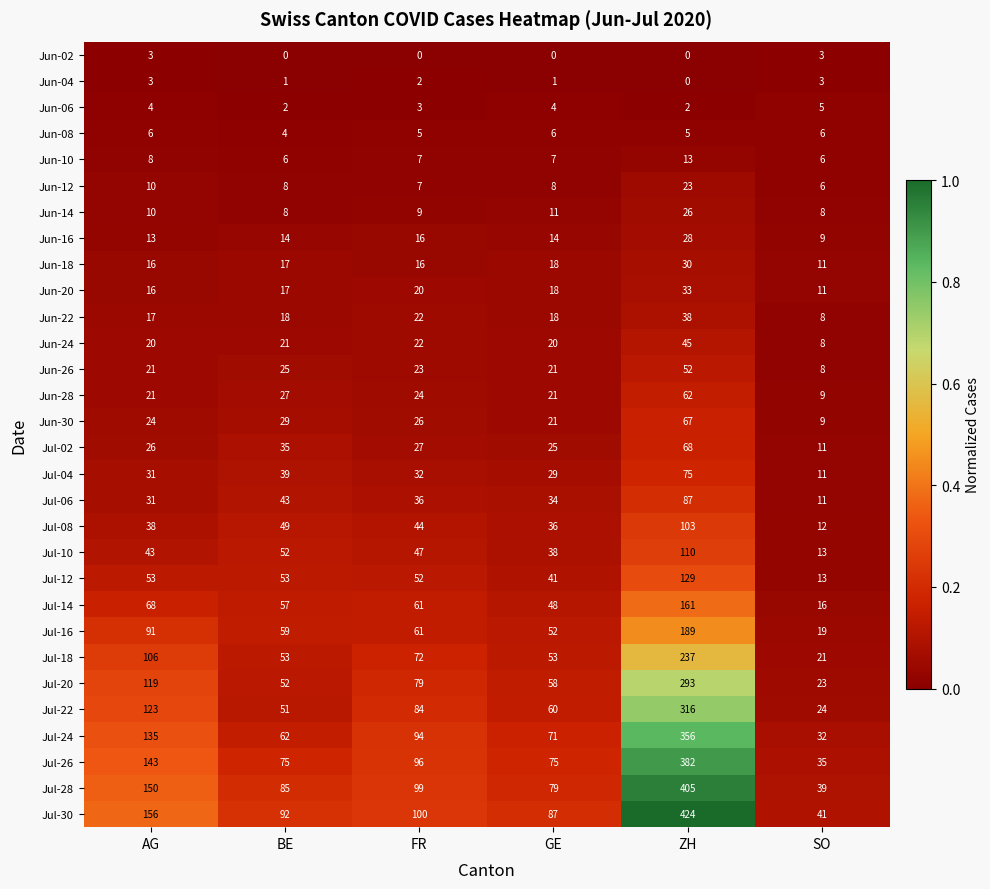

What is the total value across all series at SO?

431